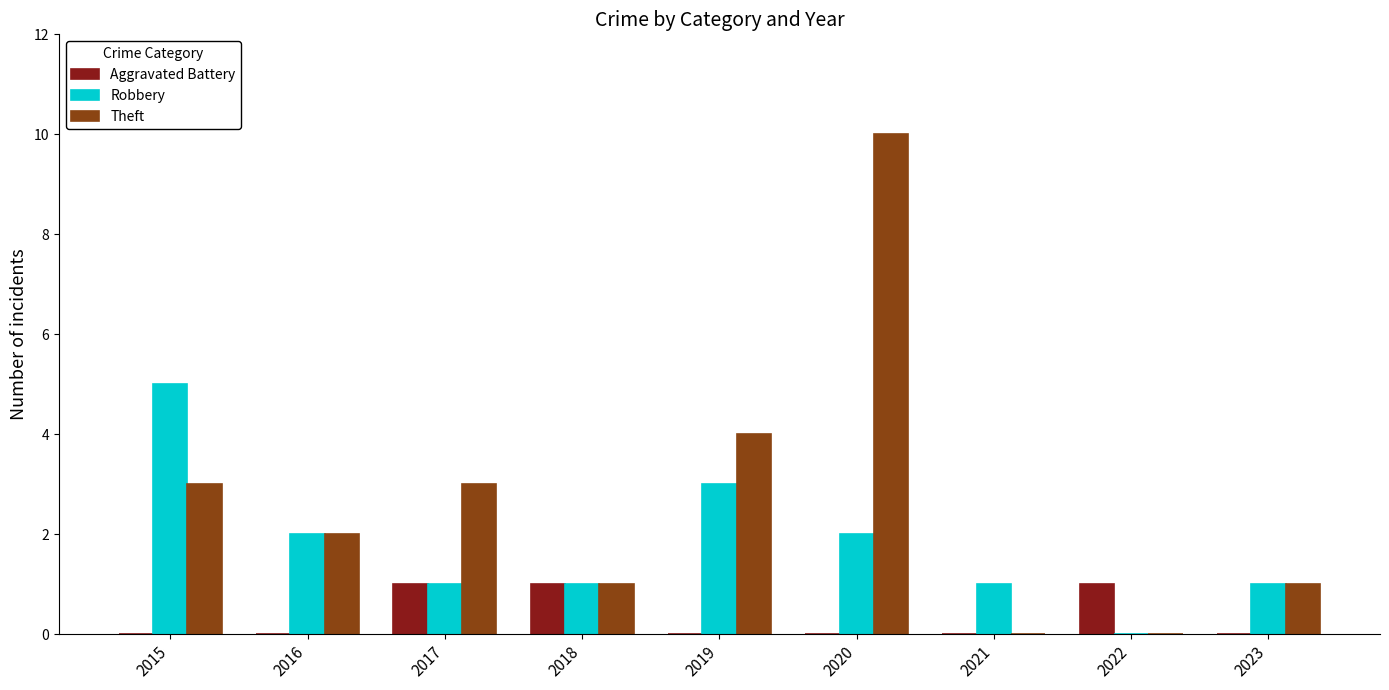

Which series has the widest spread of values?

Theft